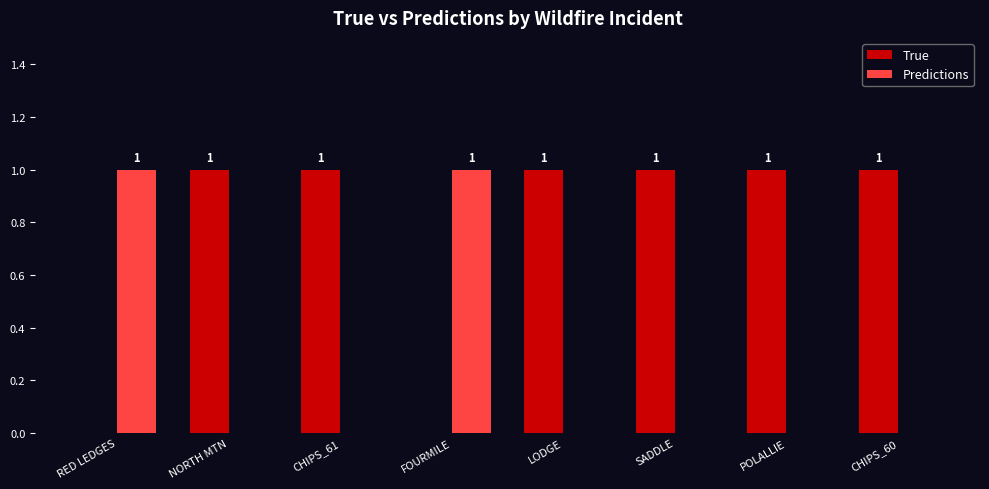

How many Predictions values are between 0 and 1?

8